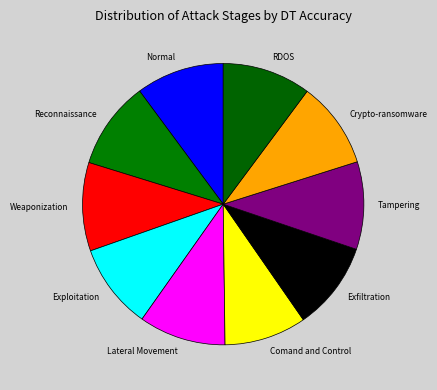

Is the sum of Reconnaissance and RDOS greater than half?

No